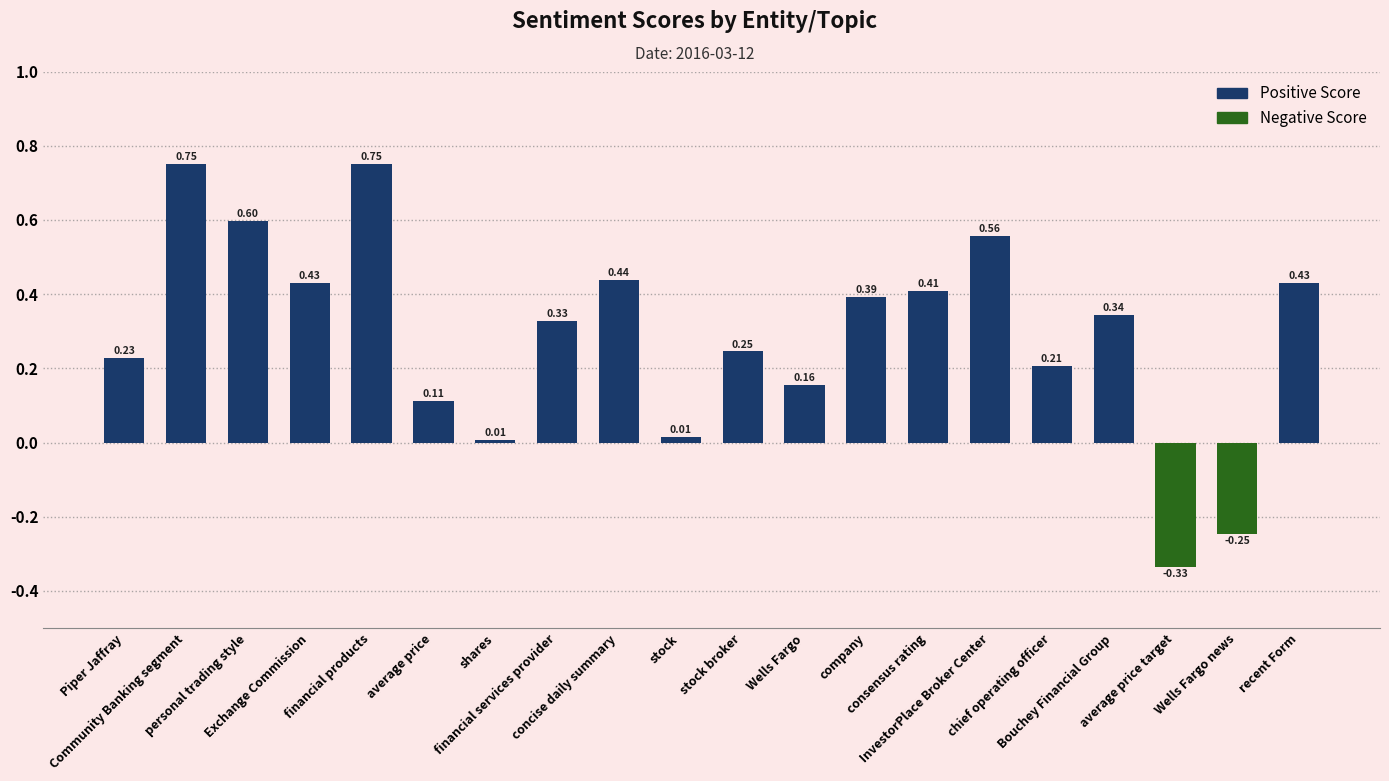

What is the label of the 8th bar from the left?

financial services provider